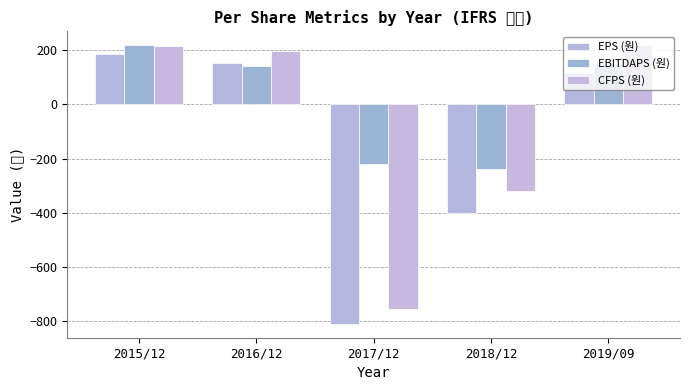

What is the difference between the highest and lowest values at 2015/12?

32